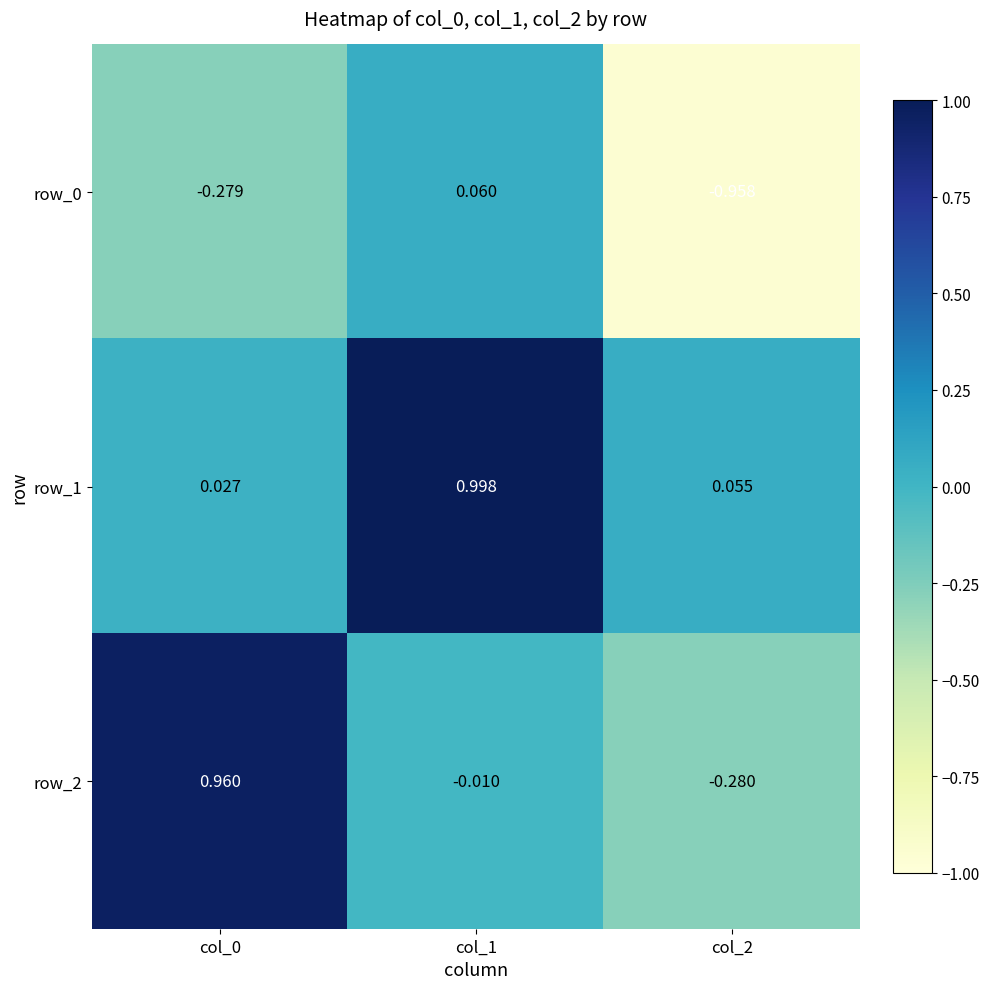

Which label corresponds to the smallest value in the chart?

col_2